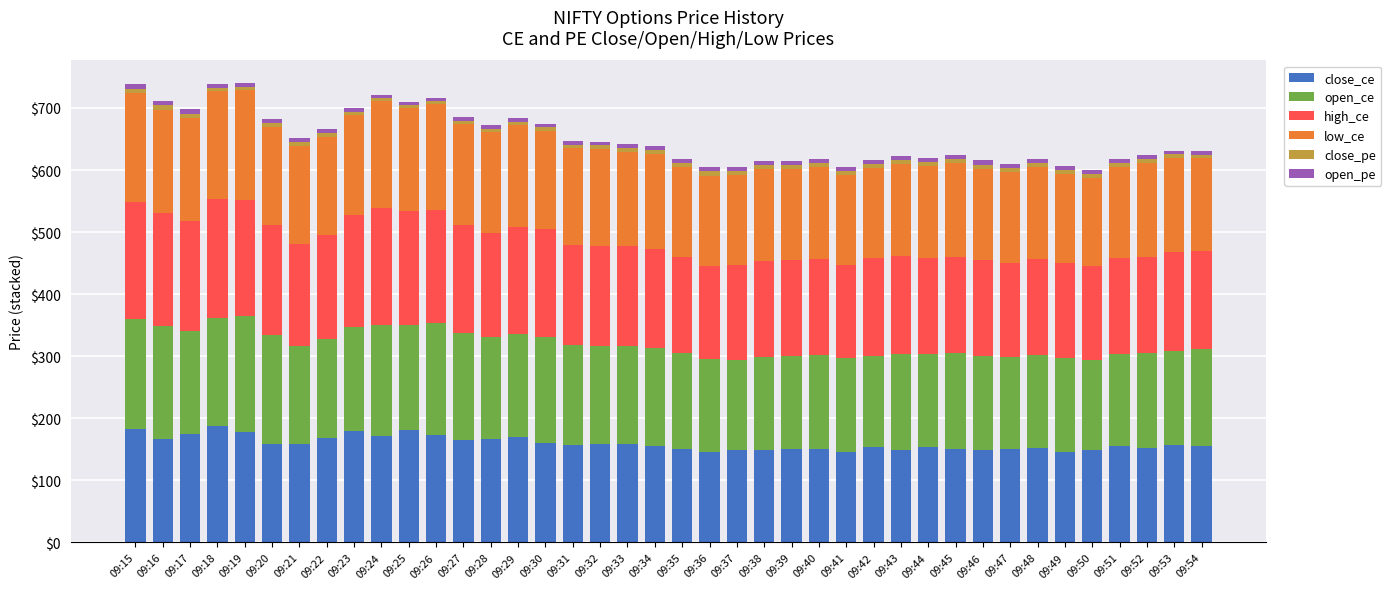

How many bars are there in total?

40